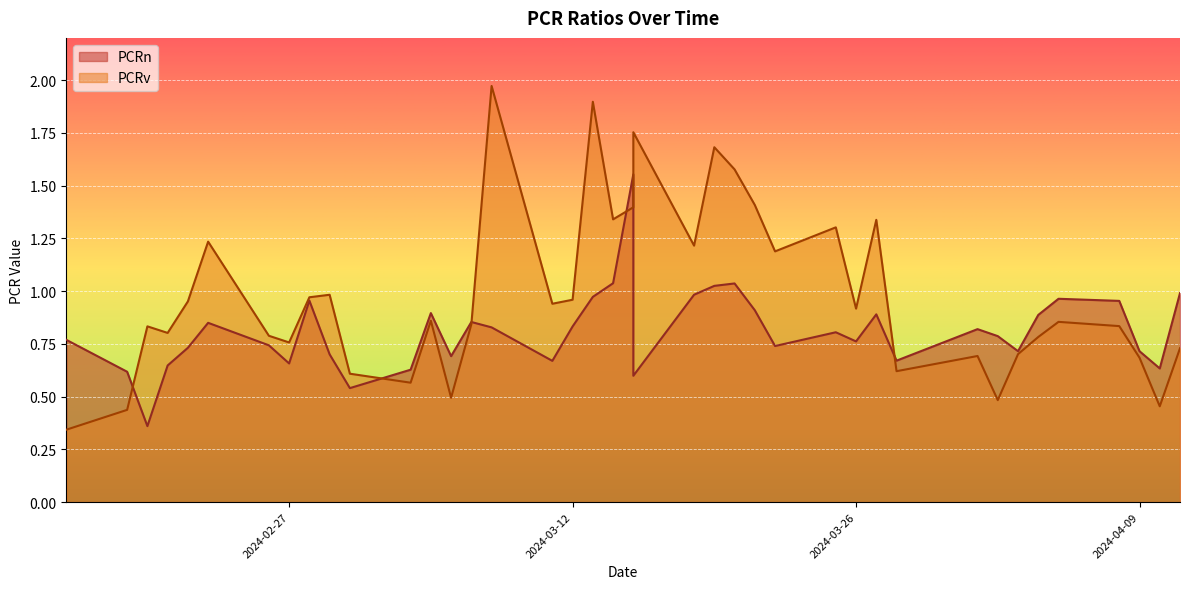

What is the minimum value for PCRv?

0.3